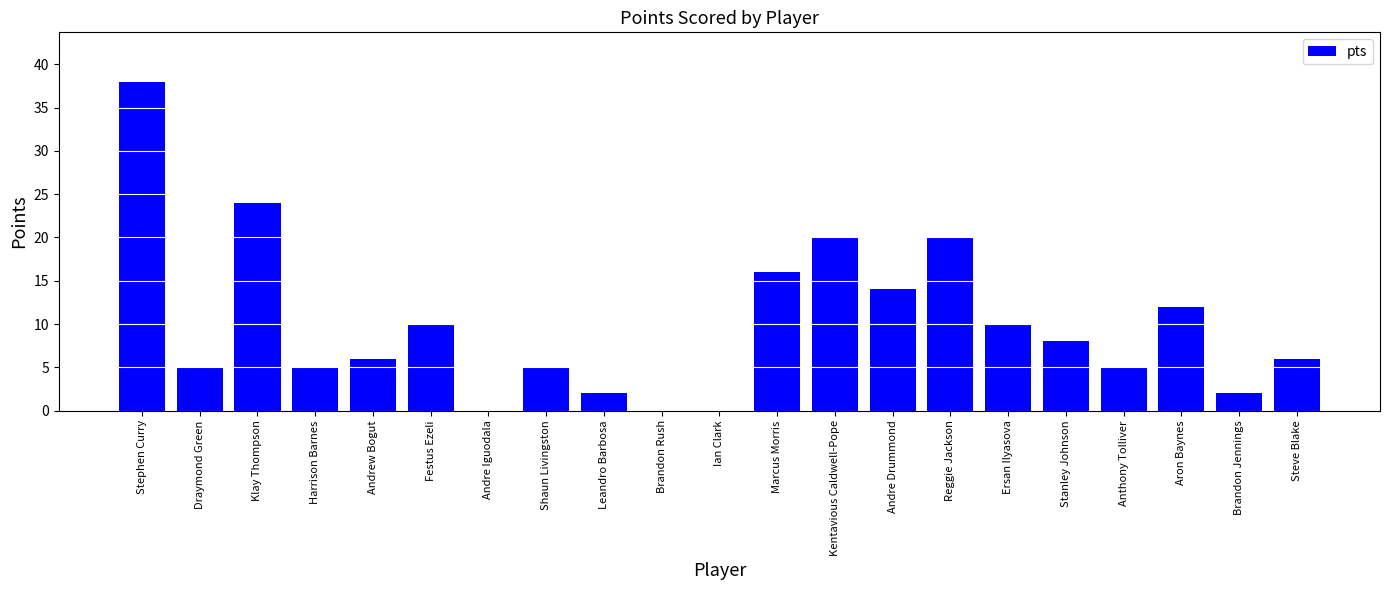

Reading left to right, list all the values displayed in this chart.

Stephen Curry=38	Draymond Green=5	Klay Thompson=24	Harrison Barnes=5	Andrew Bogut=6	Festus Ezeli=10	Andre Iguodala=0	Shaun Livingston=5	Leandro Barbosa=2	Brandon Rush=0	Ian Clark=0	Marcus Morris=16	Kentavious Caldwell-Pope=20	Andre Drummond=14	Reggie Jackson=20	Ersan Ilyasova=10	Stanley Johnson=8	Anthony Tolliver=5	Aron Baynes=12	Brandon Jennings=2	Steve Blake=6